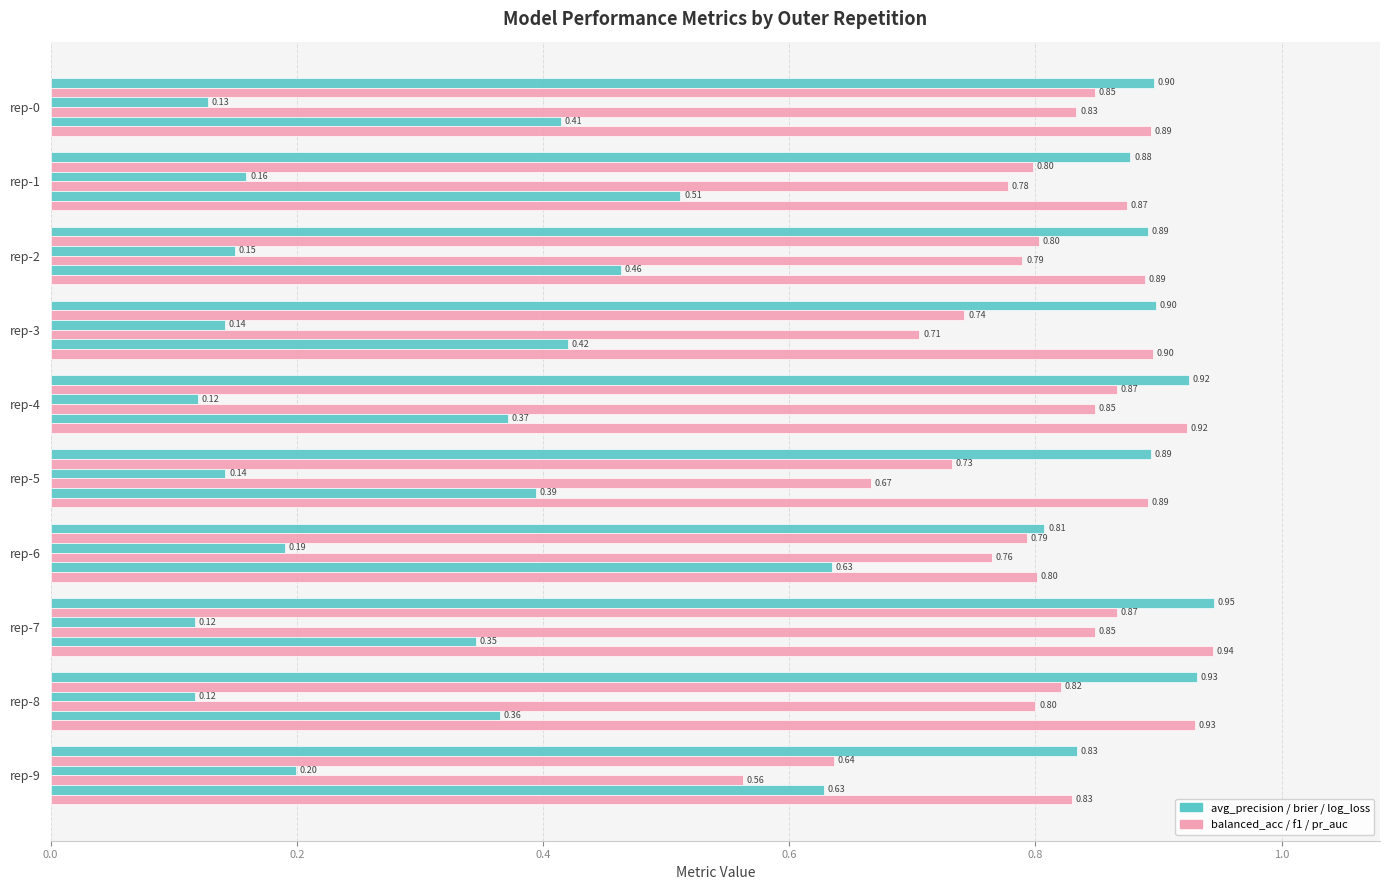

Count the number of data series in this chart.

6